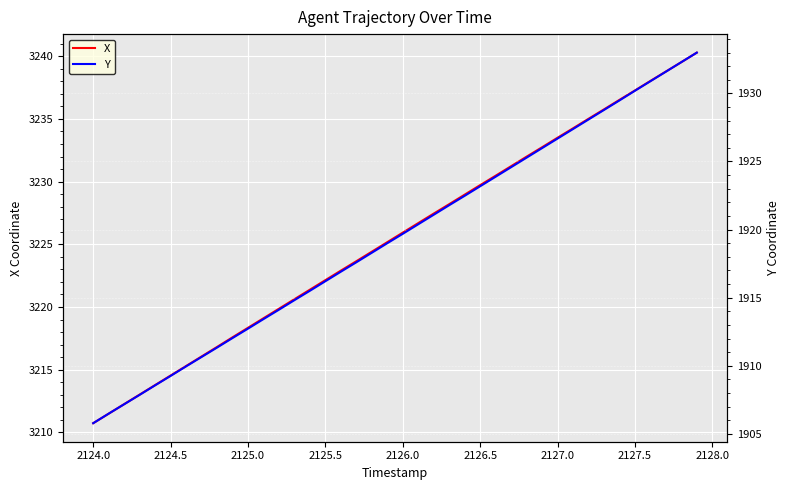

Reading left to right, extract all data points from this chart.

X: 3210.7	3211.5	3212.2	3213.0	3213.8	3214.5	3215.3	3216.1	3216.8	3217.6	3218.3	3219.1	3219.9	3220.6	3221.4	3222.1	3222.9	3223.7	3224.4	3225.2	3225.9	3226.7	3227.4	3228.2	3229.0	3229.7	3230.5	3231.2	3232.0	3232.7	3233.5	3234.2	3235.0	3235.8	3236.5	3237.3	3238.0	3238.8	3239.5	3240.3
Y: 1905.8	1906.5	1907.2	1907.9	1908.6	1909.3	1910.0	1910.7	1911.3	1912.0	1912.7	1913.4	1914.1	1914.8	1915.5	1916.2	1916.9	1917.6	1918.3	1919.0	1919.7	1920.4	1921.1	1921.8	1922.5	1923.2	1923.9	1924.6	1925.3	1926.0	1926.7	1927.4	1928.1	1928.8	1929.5	1930.2	1930.9	1931.6	1932.3	1933.0